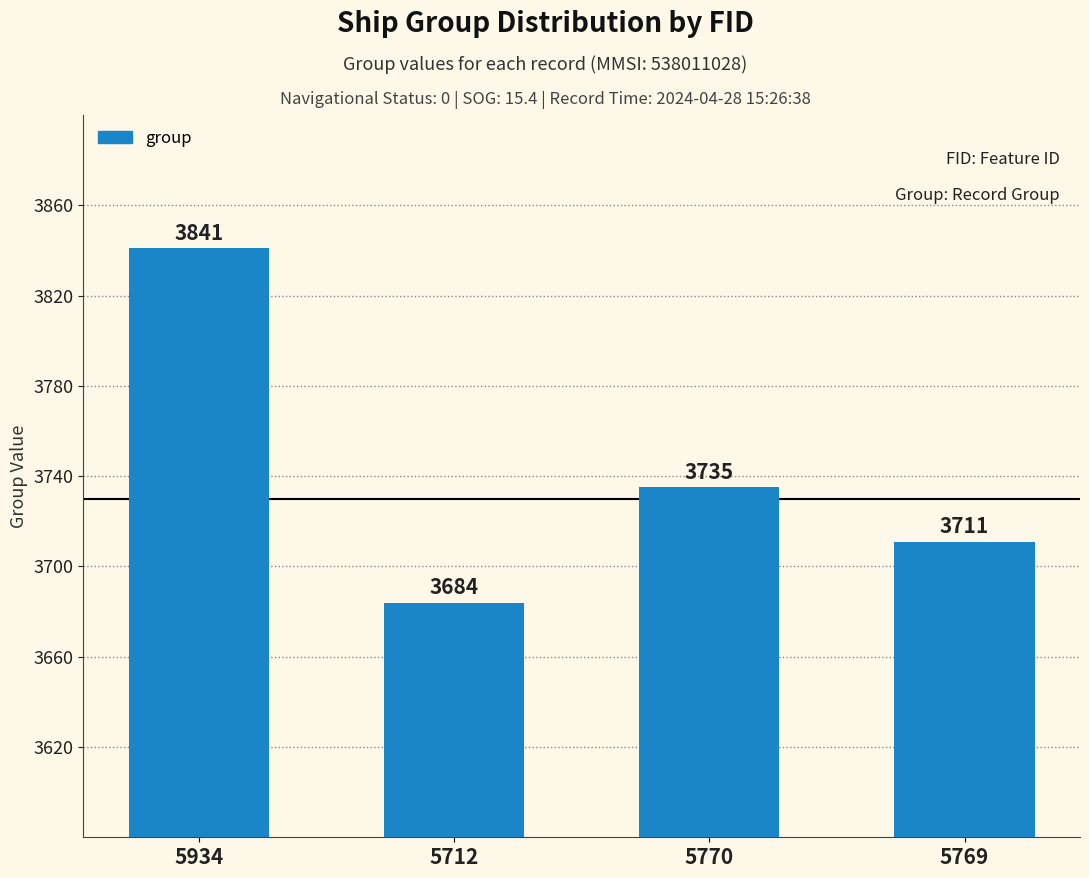

What is the sum of the values at 5712 and 5770?

7419